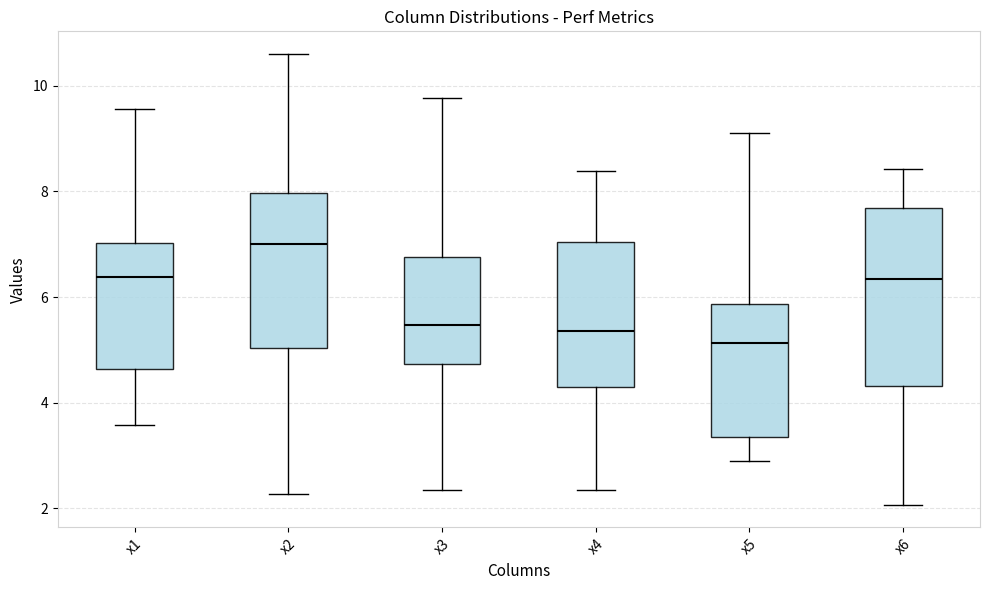

Comparing the boxes themselves (not the whiskers), which one is the tallest?

x6